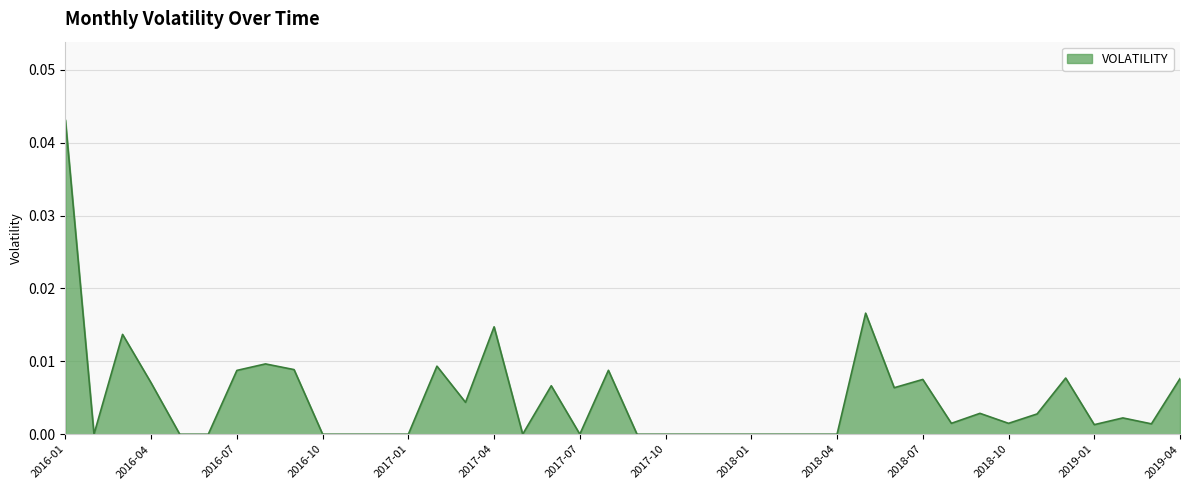

Does the chart have visible grid lines?

Yes